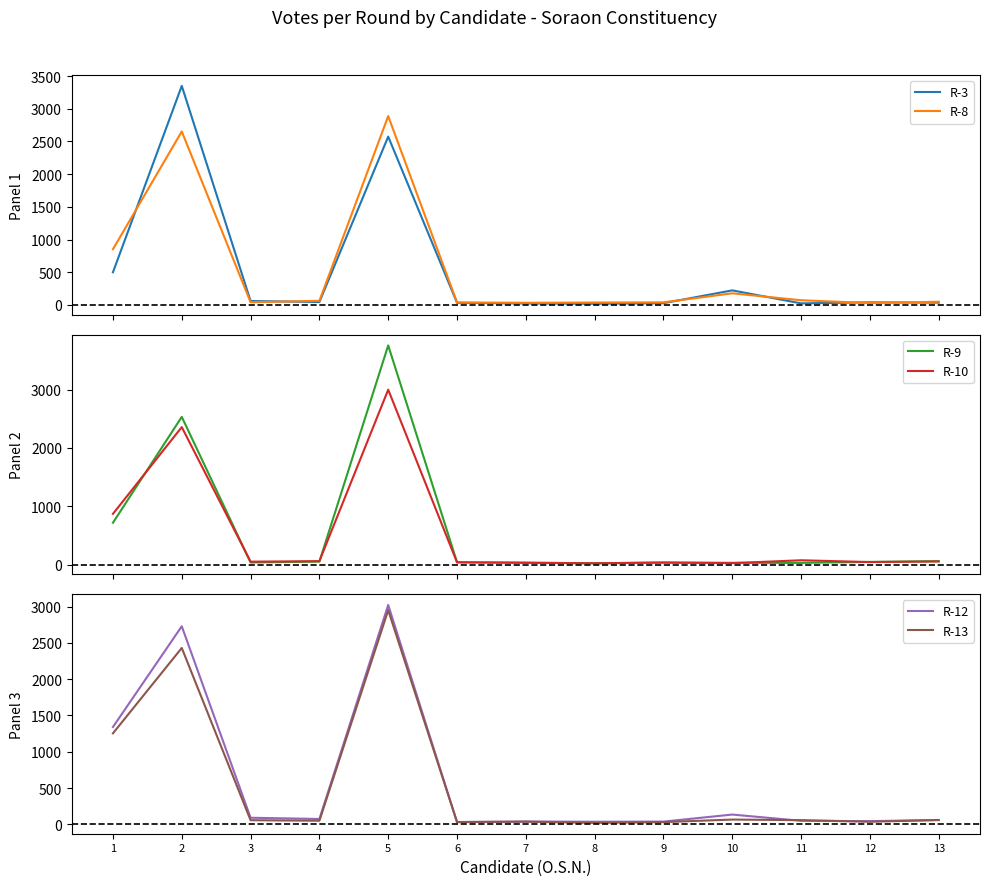

List the labels in order of R-9 value, smallest first.

8, 11, 10, 7, 9, 3, 6, 12, 4, 13, 1, 2, 5